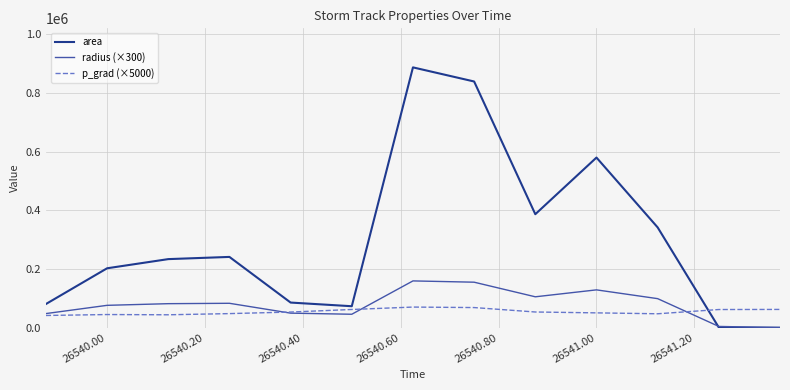

Which series has the largest total across all categories?

area